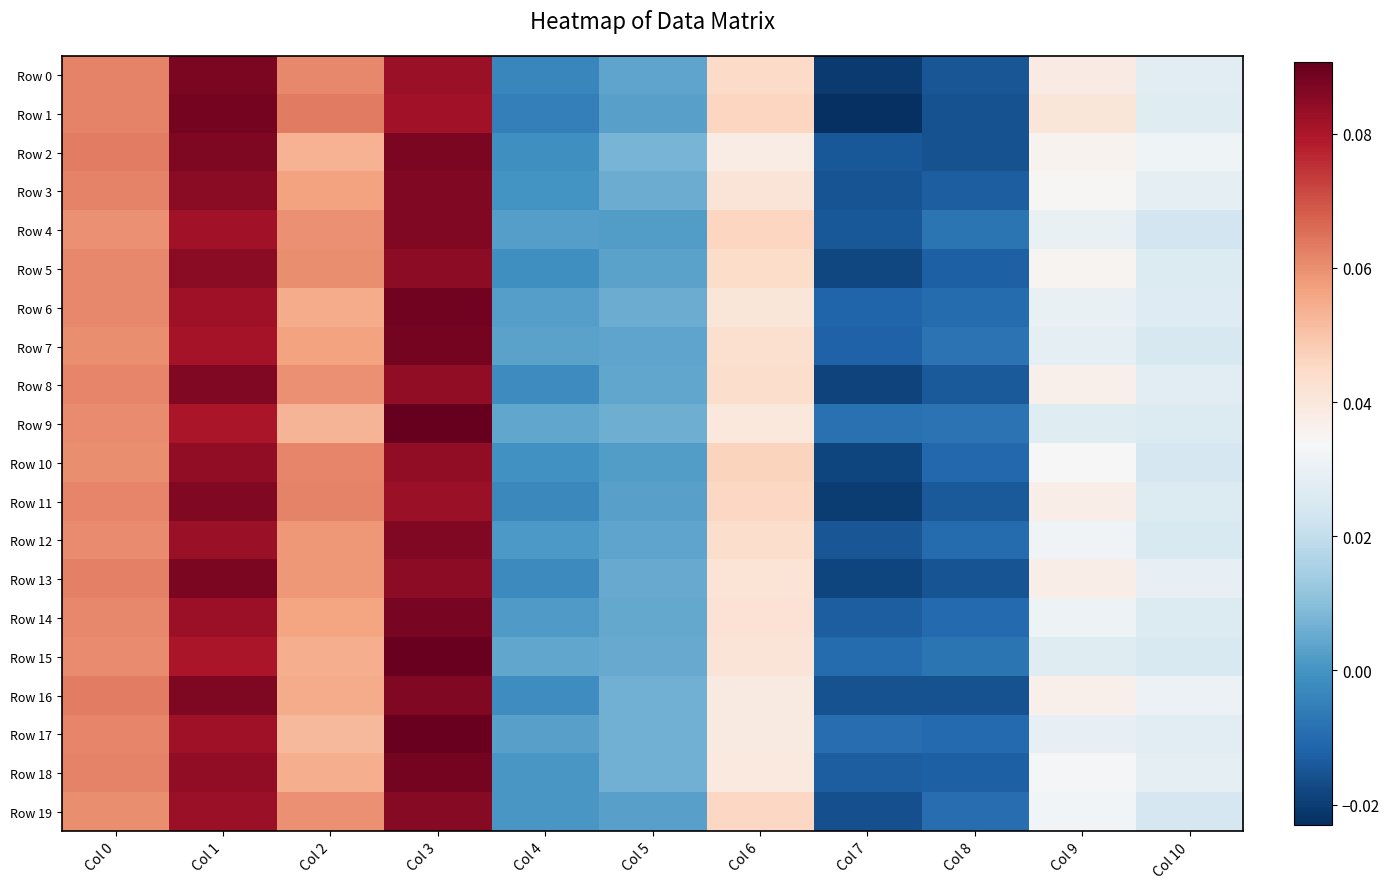

Which series has the largest range (max minus min)?

Row 1